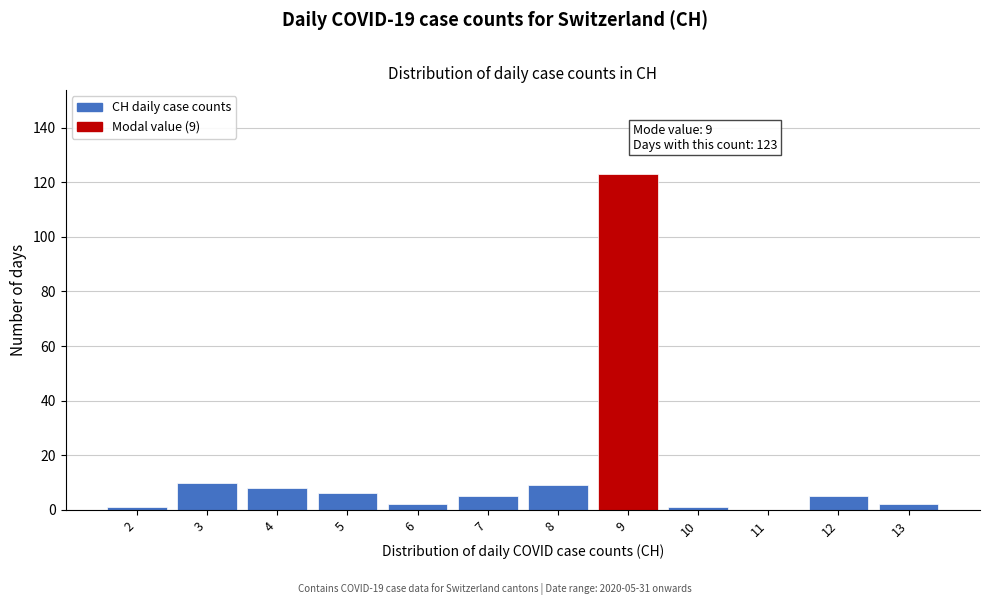

Over which range of the x-axis is the bar tallest?

8.5 to 9.5